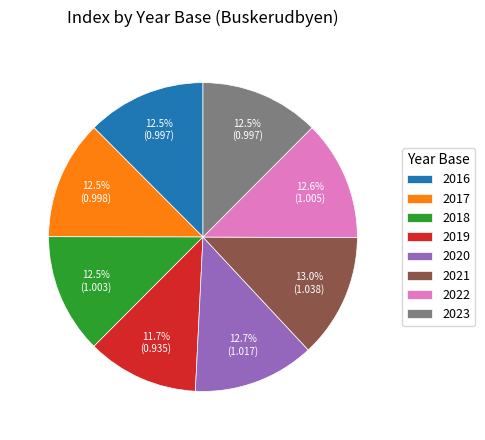

To the nearest percent, what is the average slice percentage?

12%